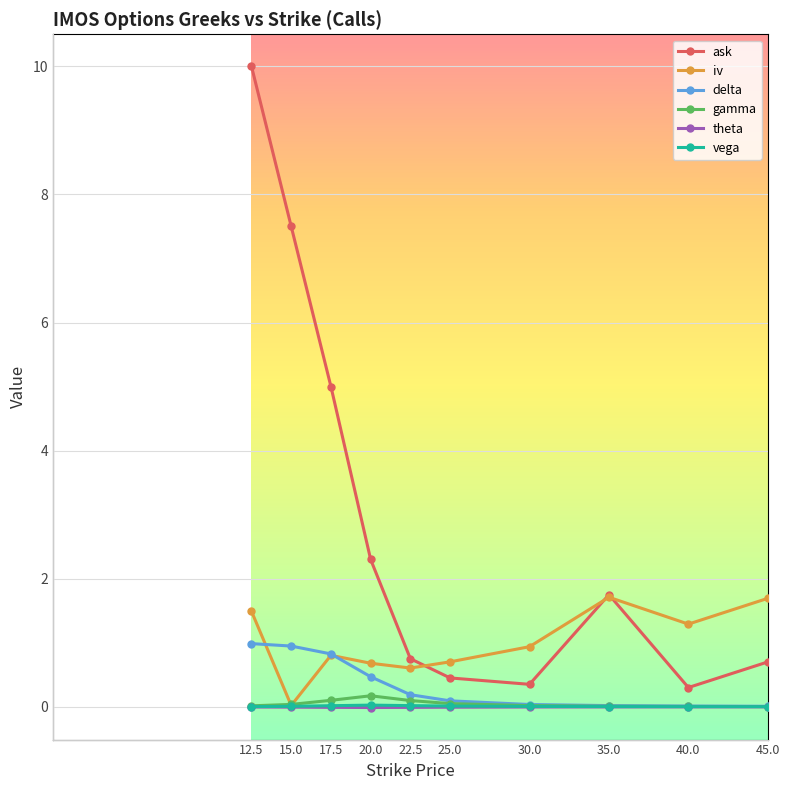

Which series has the largest total across all categories?

ask